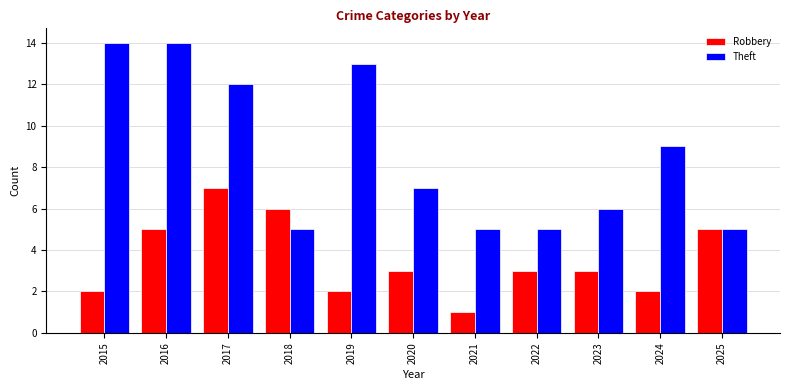

Count the number of data series in this chart.

2